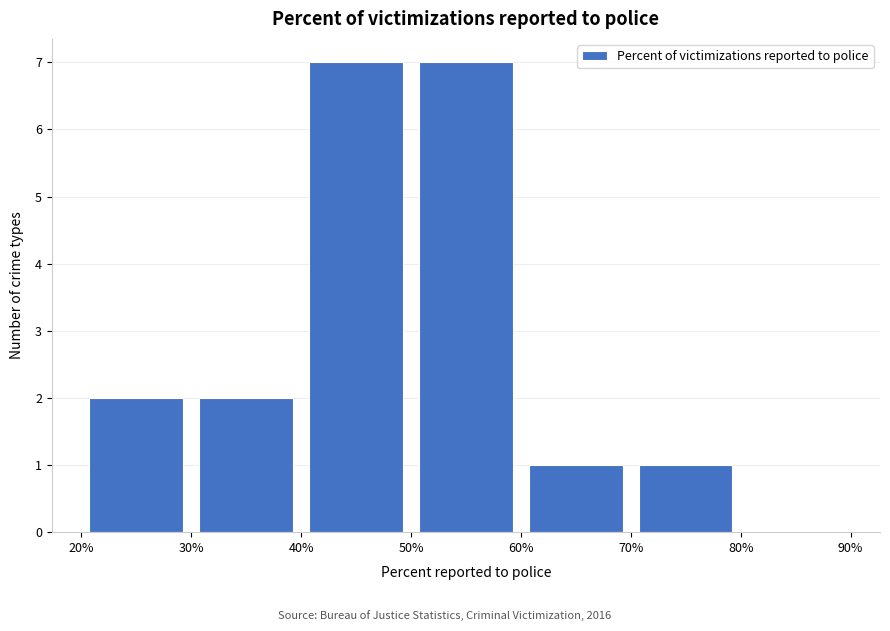

Reading left to right, transcribe this chart: for each bar, give the range it covers on the x-axis and its height. The values are not printed on the chart, so give them approximately, as read against the axis.

20% to 30%: 2
30% to 40%: 2
40% to 50%: 7
50% to 60%: 7
60% to 70%: 1
70% to 80%: 1
80% to 90%: 0